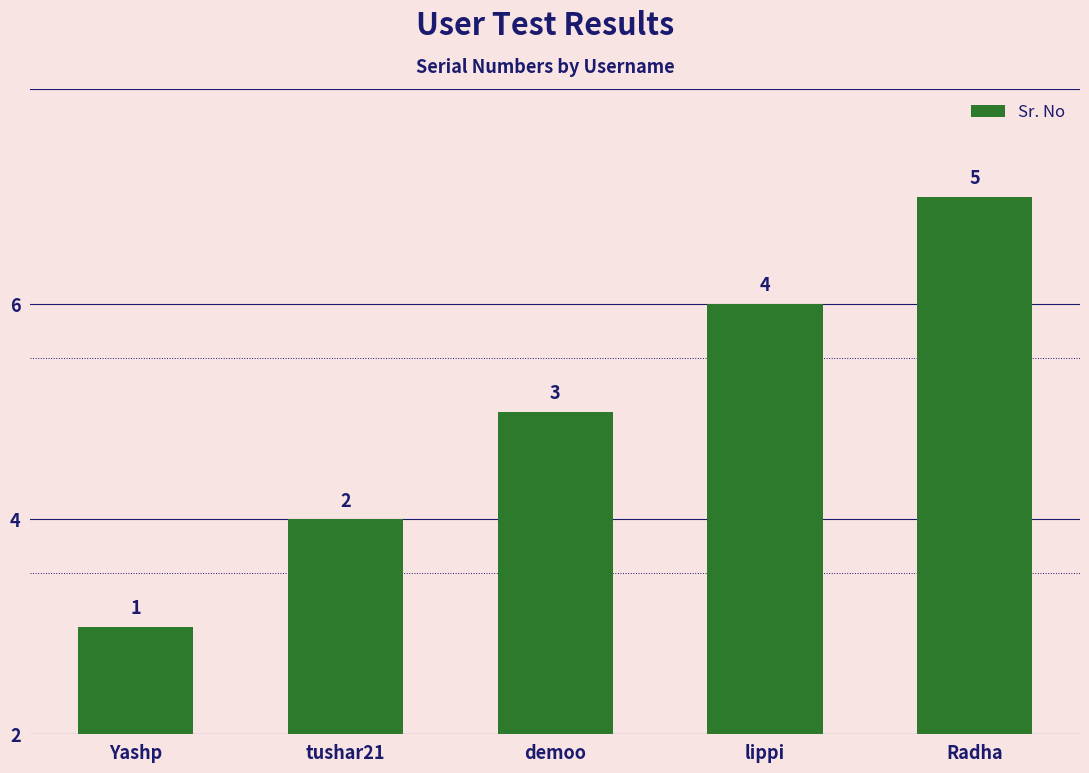

Between Radha and tushar21, which is larger?

Radha